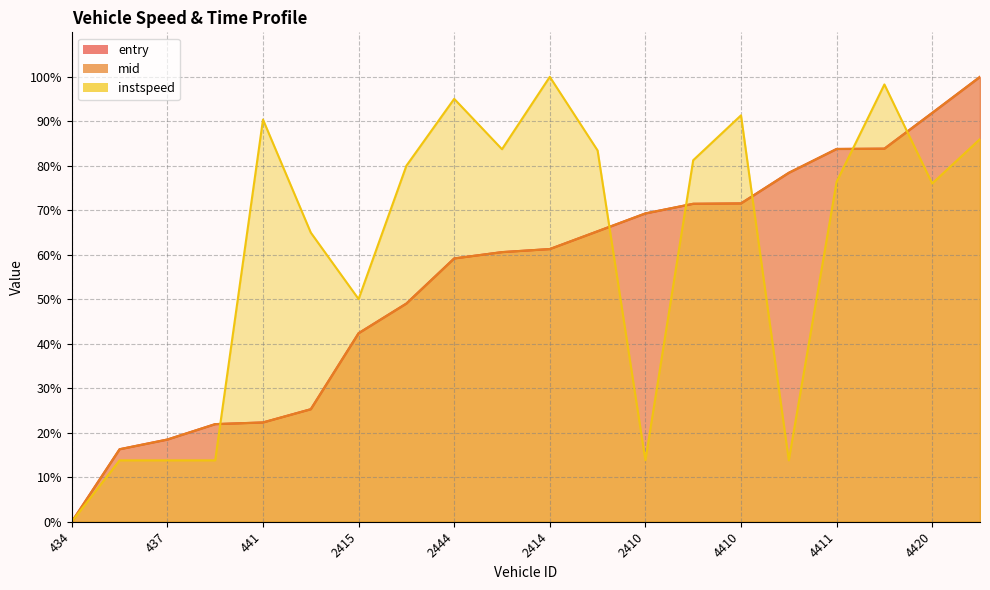

What is the value of the instspeed point at the 3rd from the left?

13.8